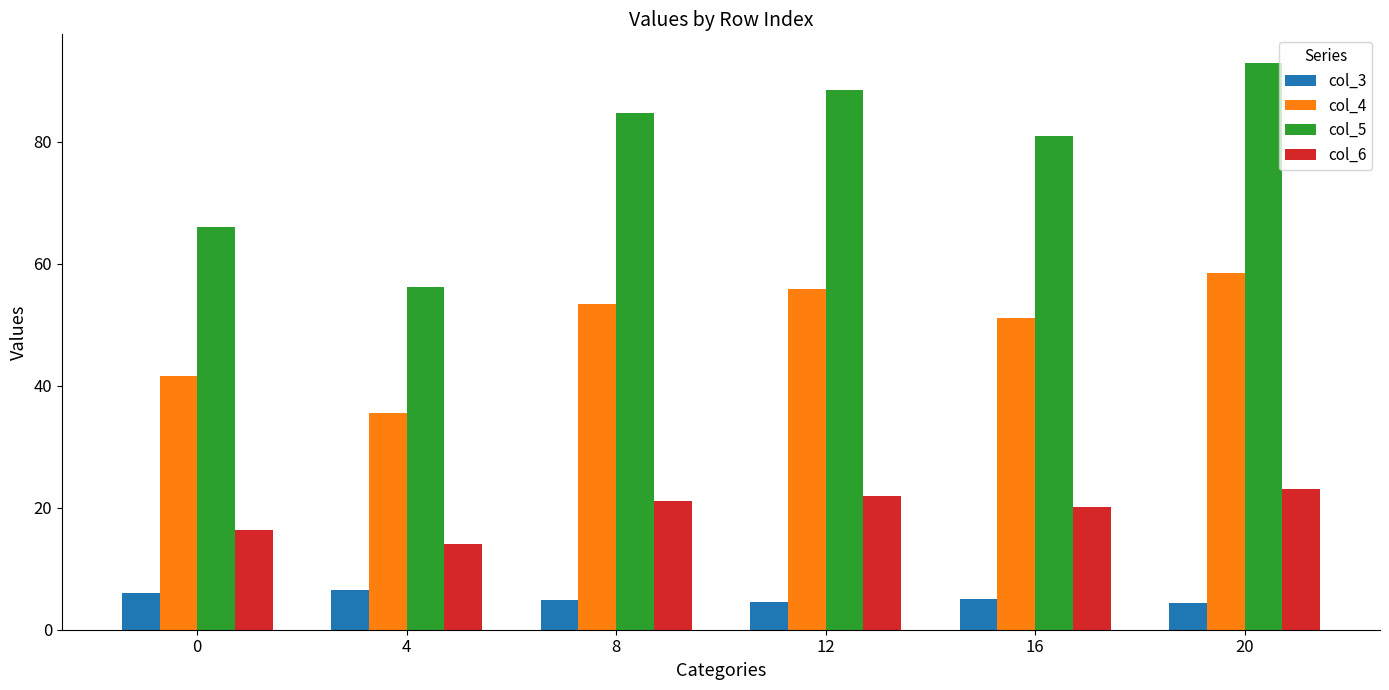

What is the spread (max minus min) of values at 8?

79.8